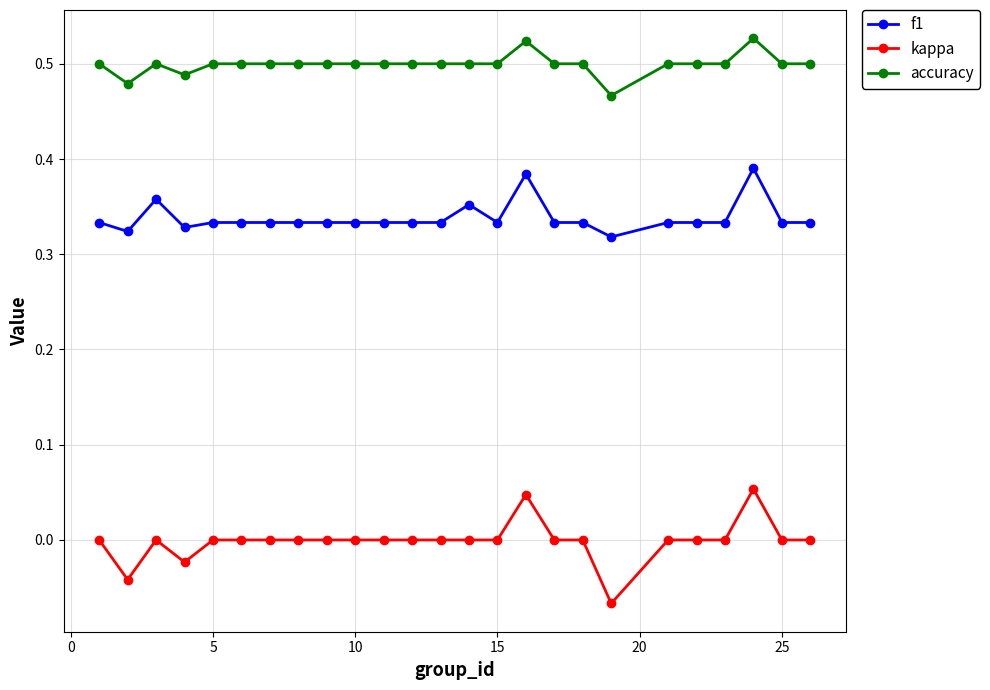

Which series has the widest spread of values?

kappa